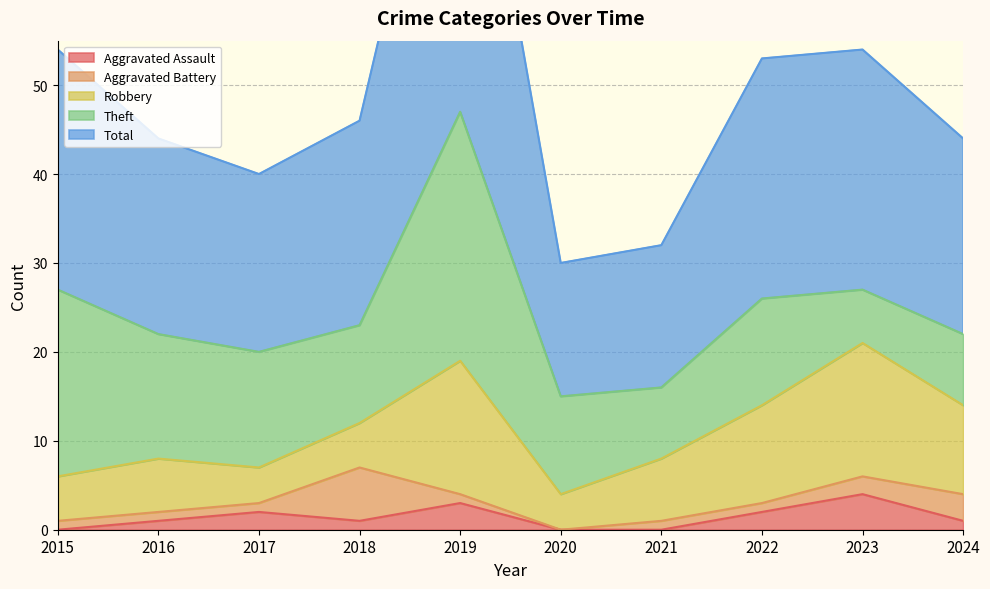

What is the average value of the Aggravated Assault series?

1